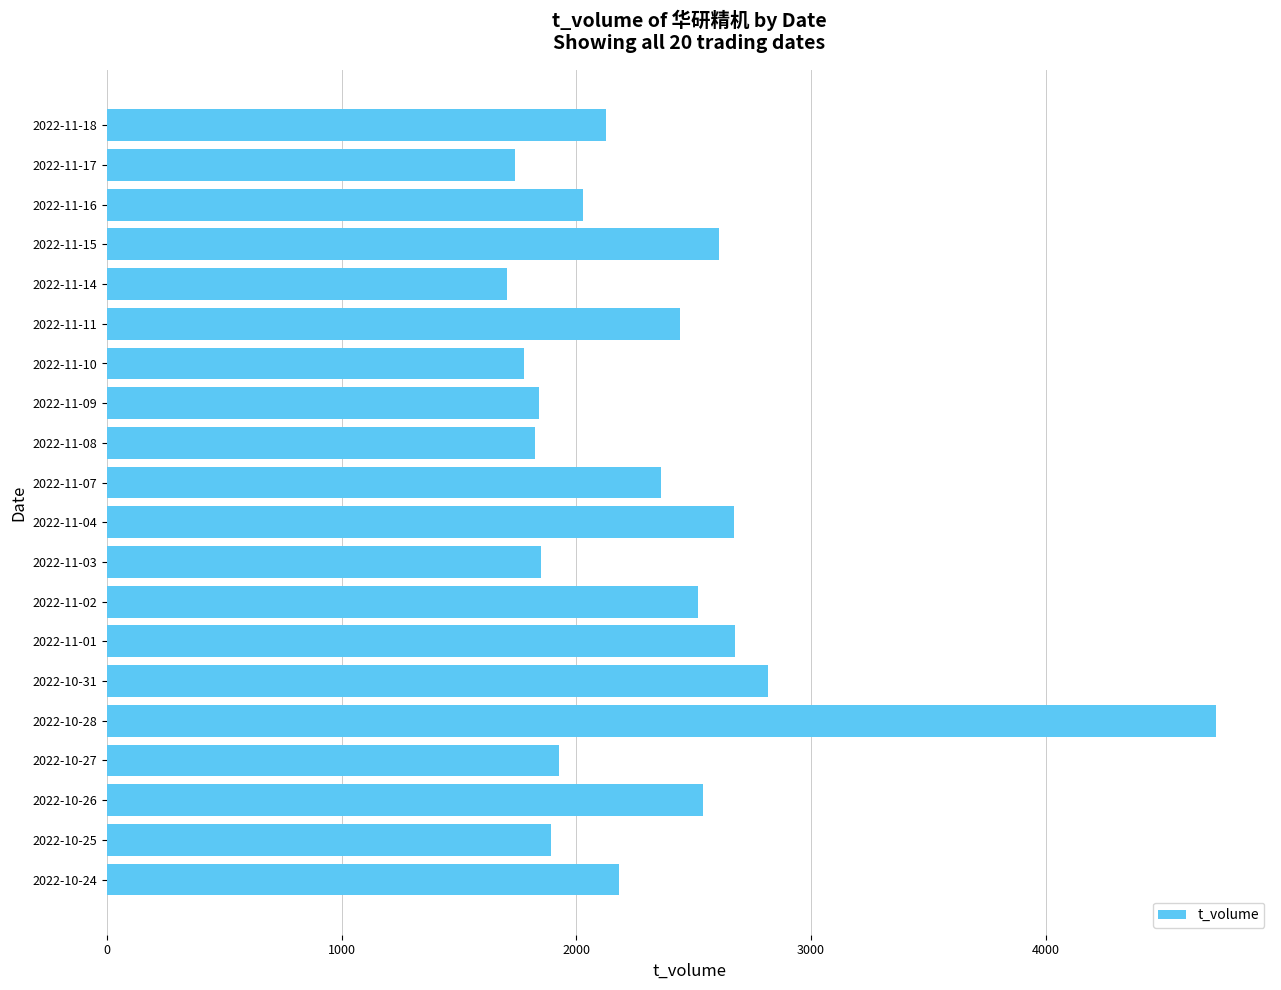

What is the ratio of the value at 2022-10-26 to the value at 2022-11-07?

1.1